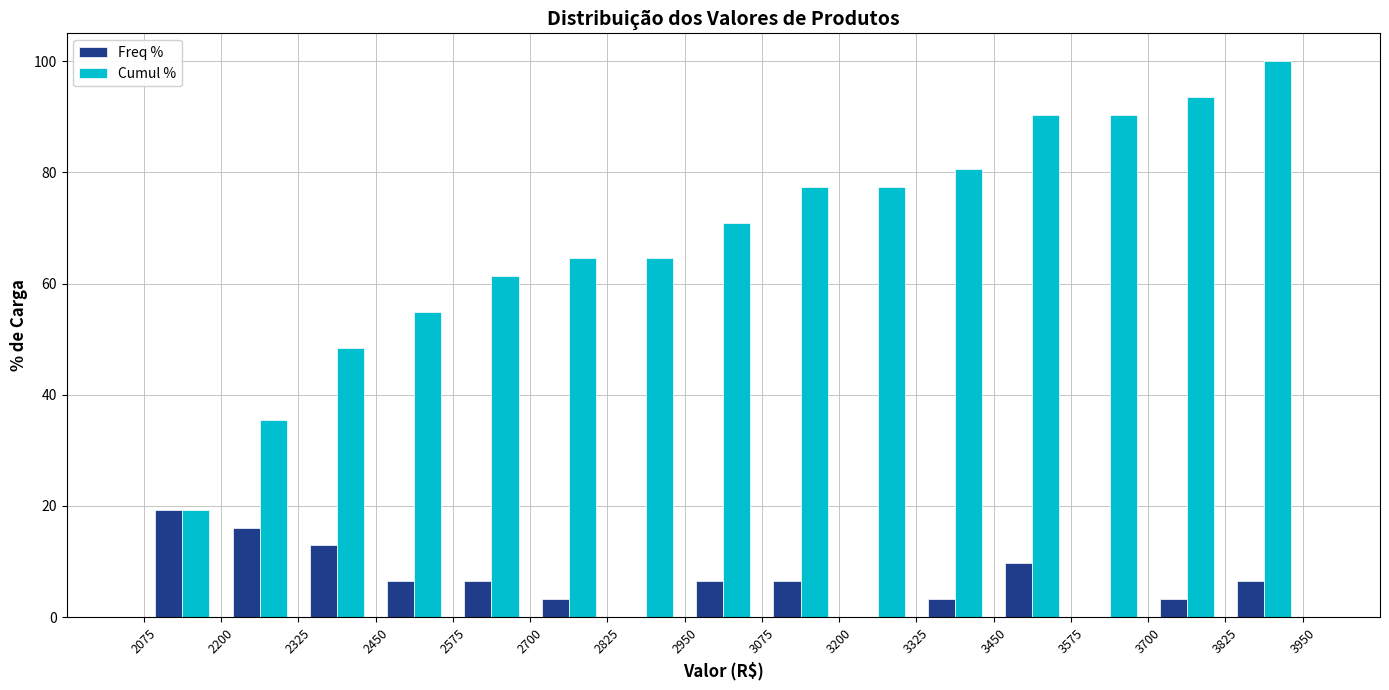

In the Freq % series, which range on the x-axis has the tallest bar?

2075 to 2200